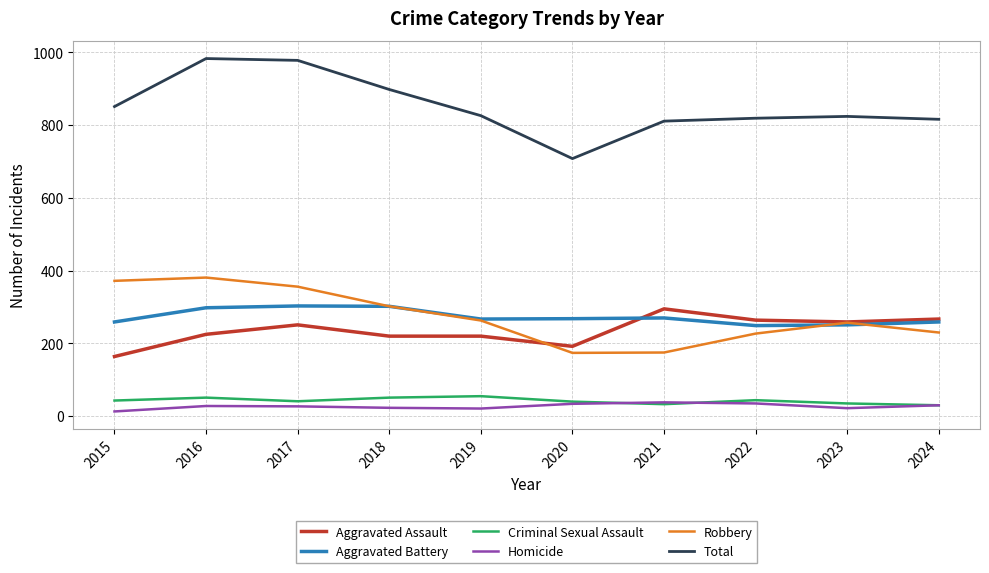

What is the spread (max minus min) of values at 2019?

805